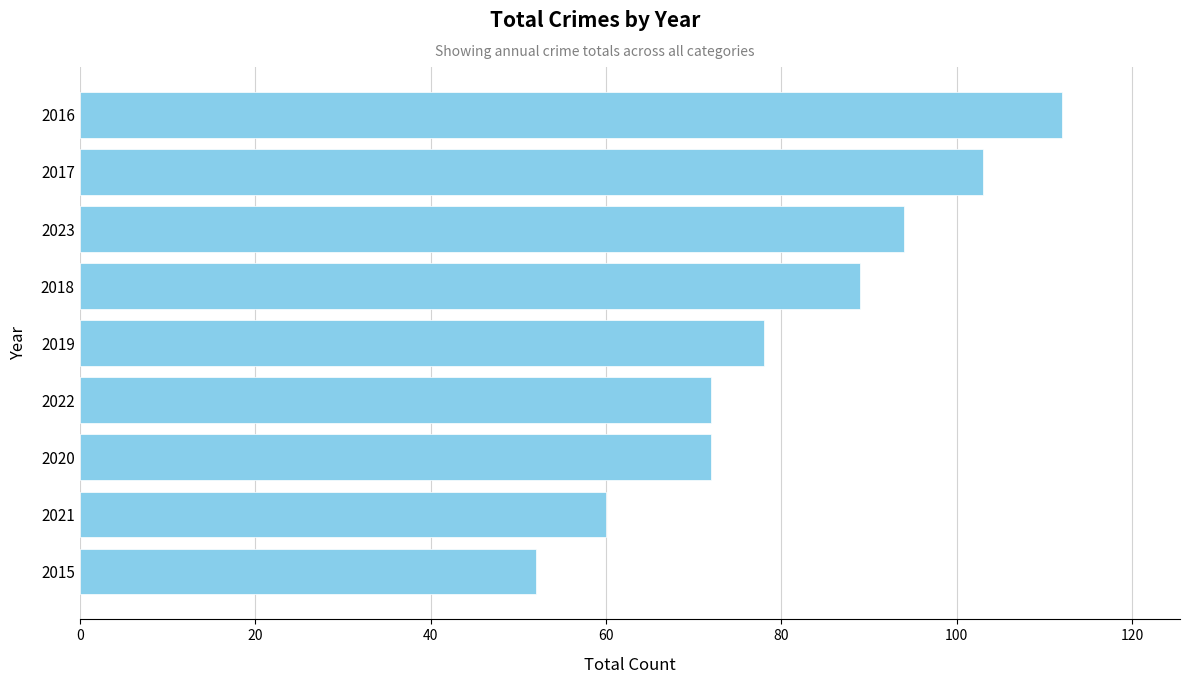

Reading bottom to top, list all the values displayed in this chart.

2015=52	2021=60	2020=72	2022=72	2019=78	2018=89	2023=94	2017=103	2016=112